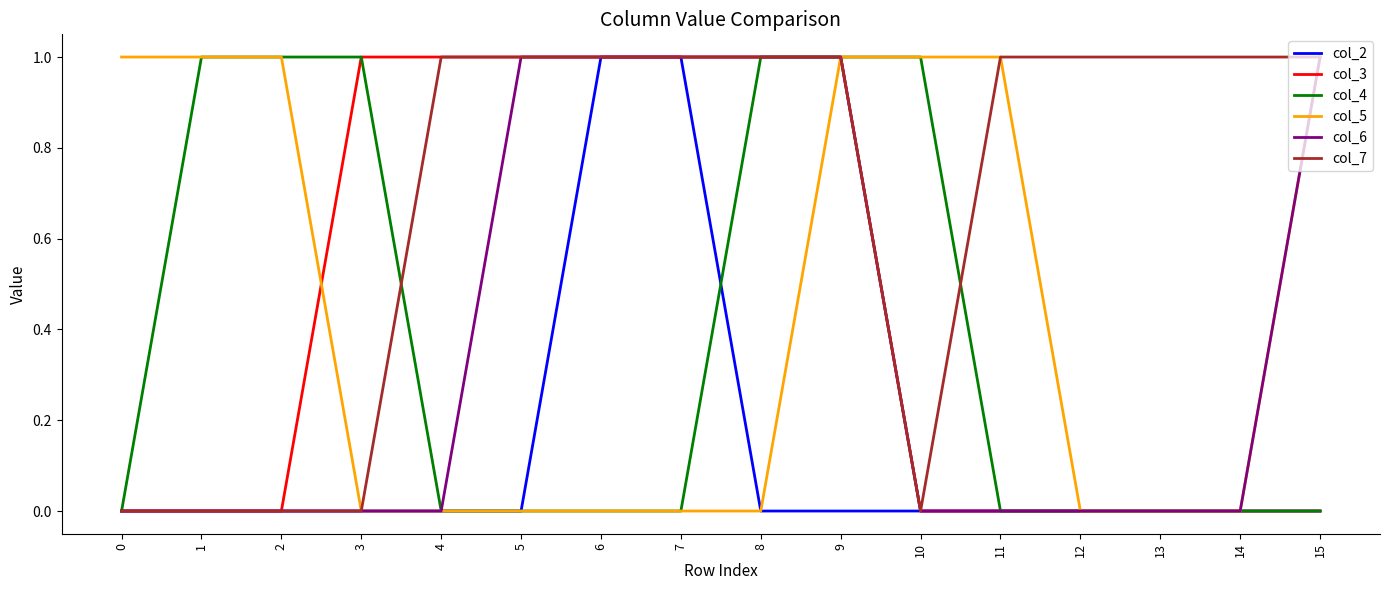

The col_5 series shows 0 at 4. True or false?

True